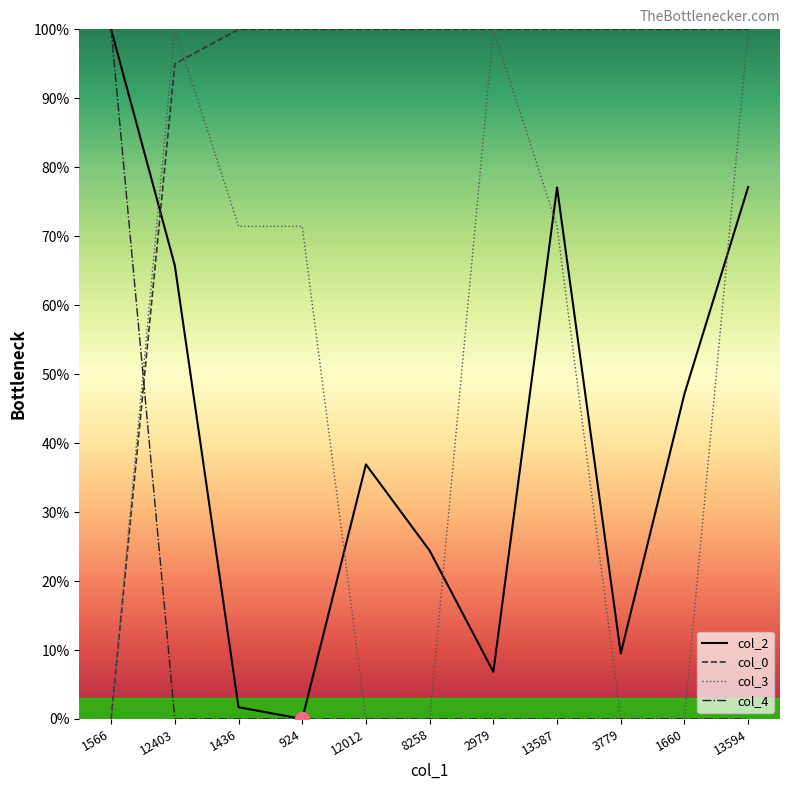

What is the sum of all col_4 values?

100.0